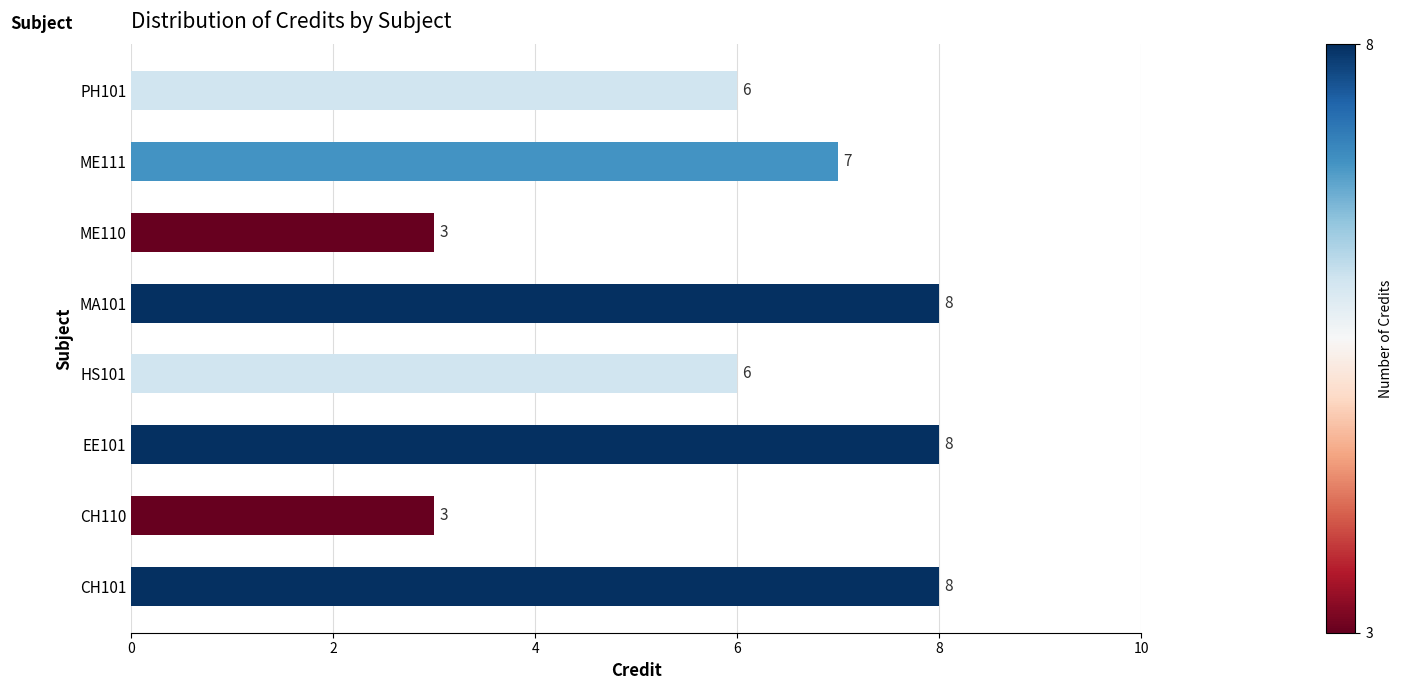

The value at EE101 is 12. True or false?

False